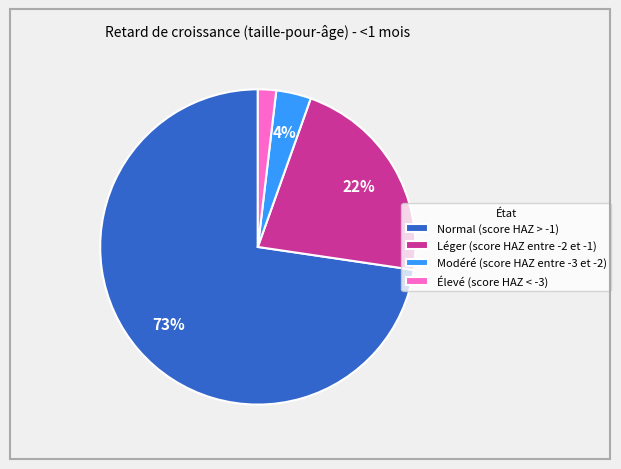

Does Normal (score HAZ > -1) represent more than half of the total?

Yes